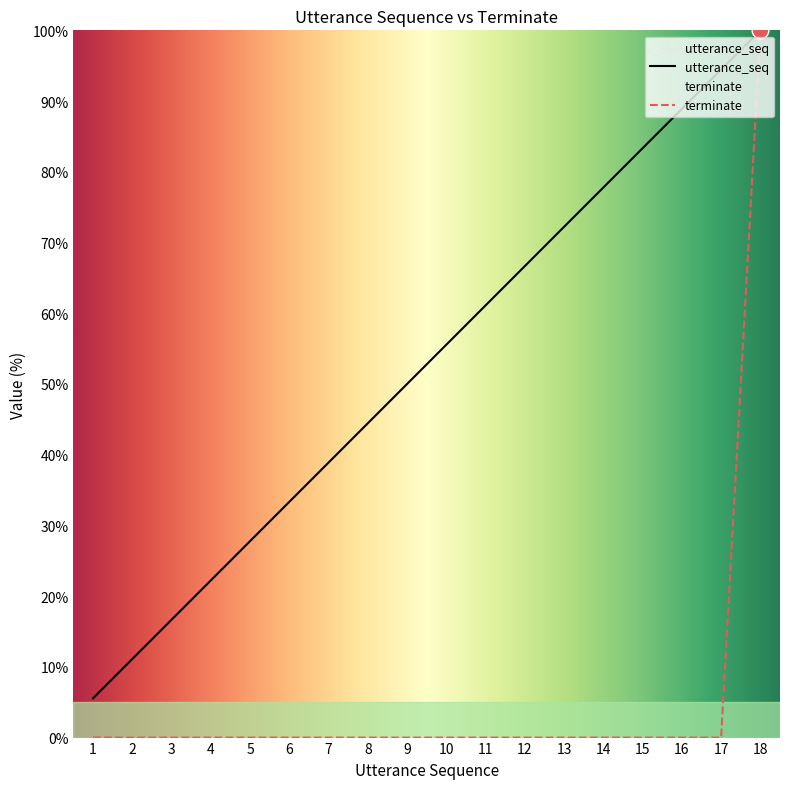

The terminate series shows 0.0 at 14. True or false?

True